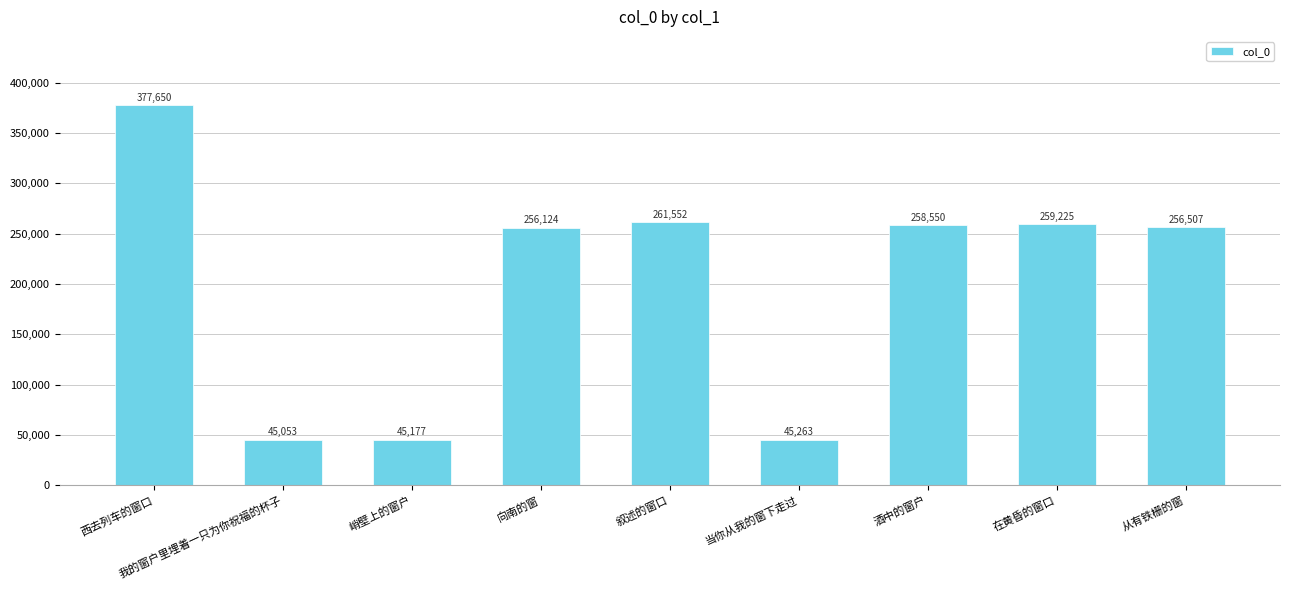

True or false: the data shows 60294 at 峭壁上的窗户.

False